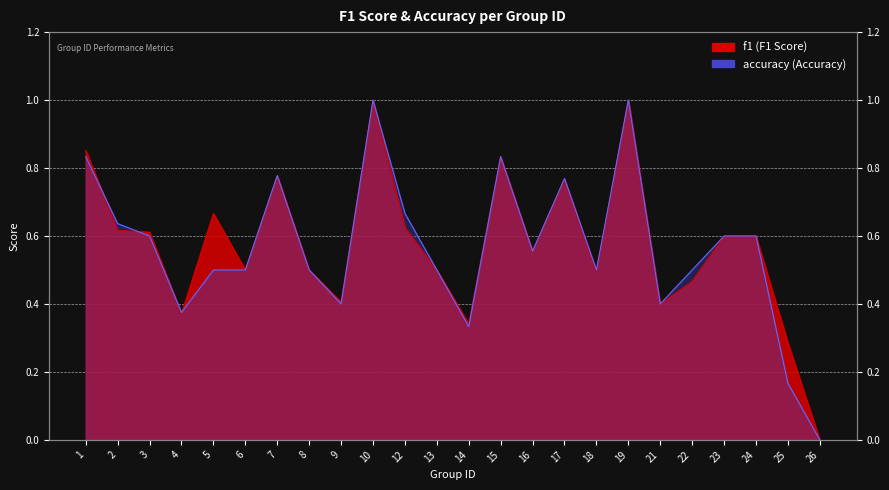

Reading left to right, list all the values displayed in this chart.

f1: 0.9	0.6	0.6	0.4	0.7	0.5	0.8	0.5	0.4	1.0	0.6	0.5	0.3	0.8	0.6	0.8	0.5	1.0	0.4	0.5	0.6	0.6	0.3	0.0
accuracy: 0.8	0.6	0.6	0.4	0.5	0.5	0.8	0.5	0.4	1.0	0.7	0.5	0.3	0.8	0.6	0.8	0.5	1.0	0.4	0.5	0.6	0.6	0.2	0.0